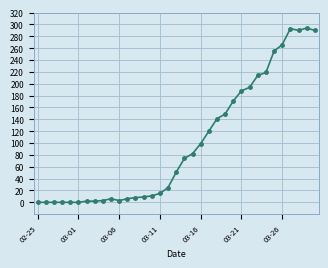

What is the greatest value displayed?

294